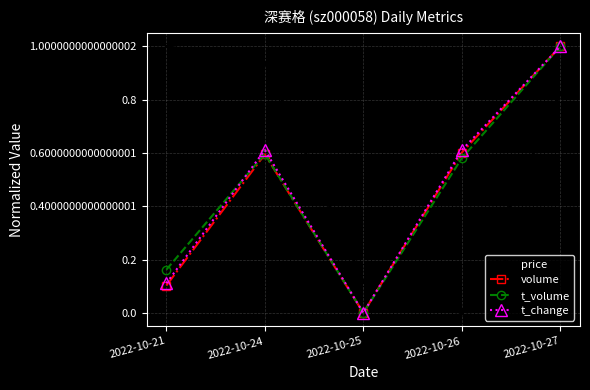

The value of t_change at 2022-10-27 is 1.0. True or false?

True